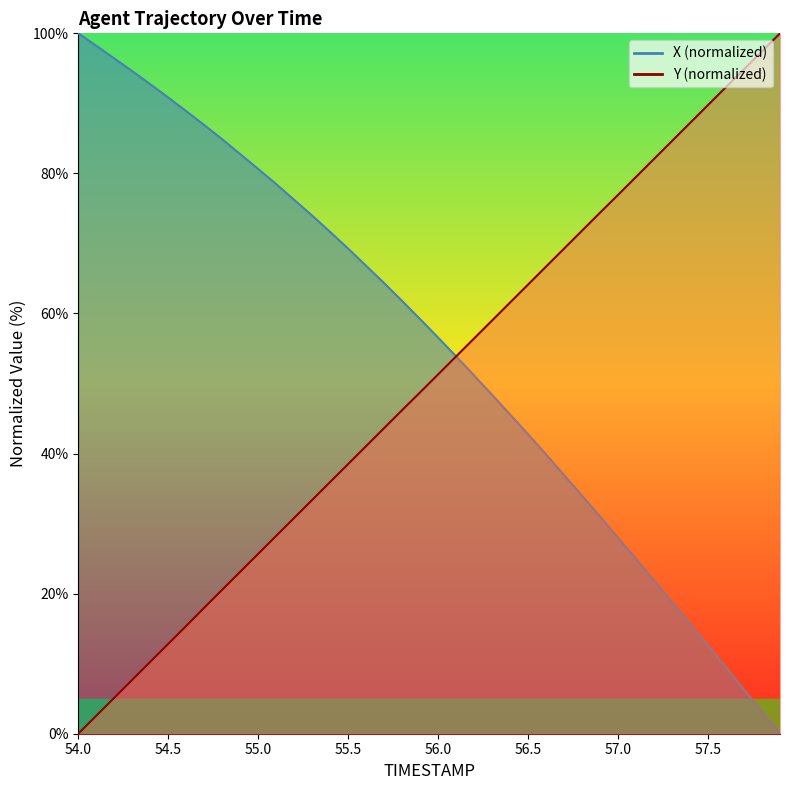

At which category does the chart reach its peak across all series?

54.0